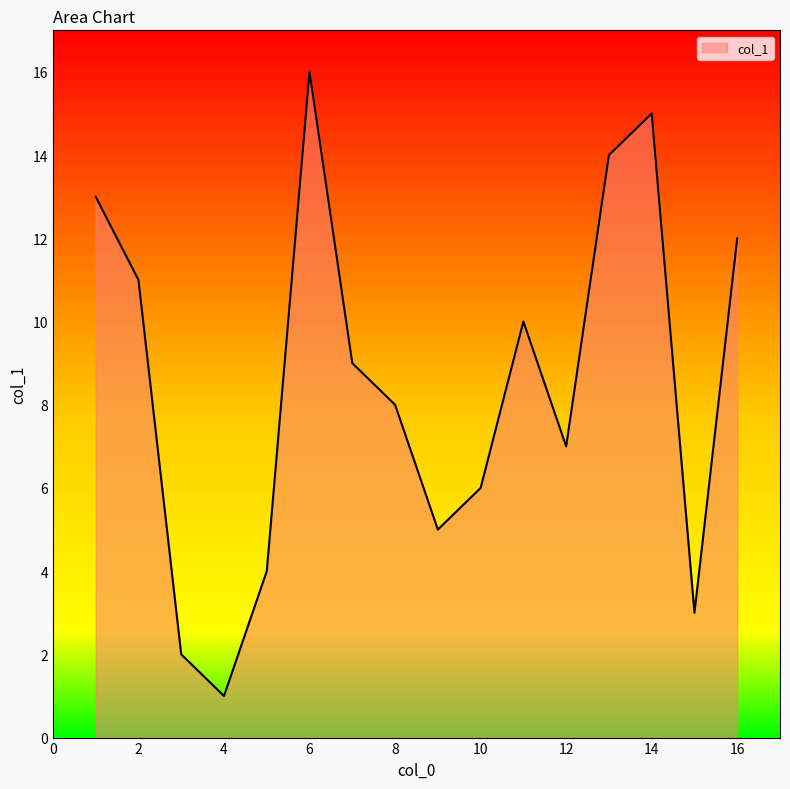

True or false: the data has more than 0 interior local peaks.

True